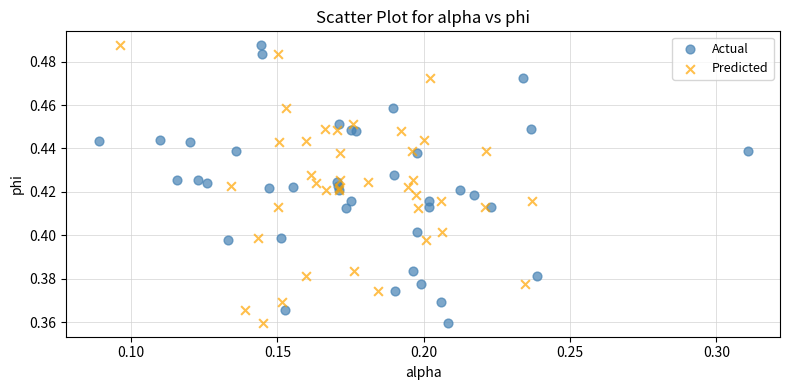

What are all the series names shown in the legend?

Actual, Predicted